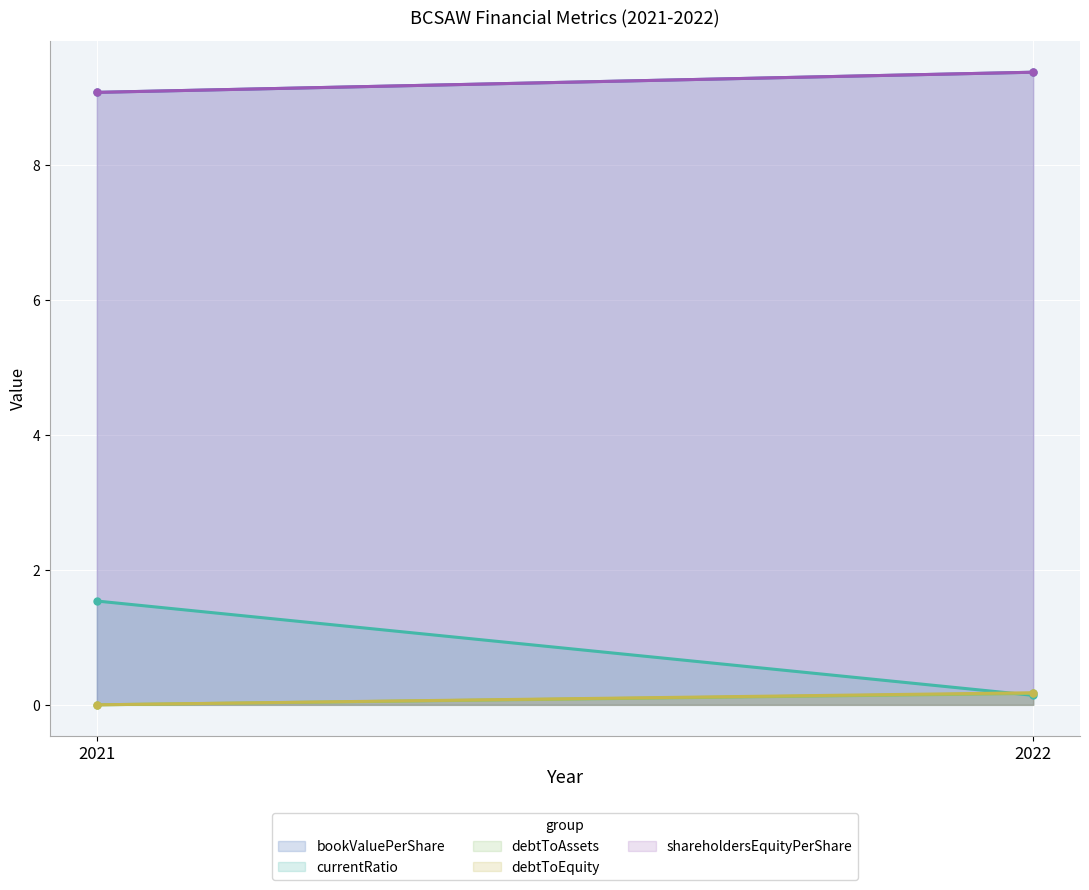

What is the sum of all currentRatio values?

1.7